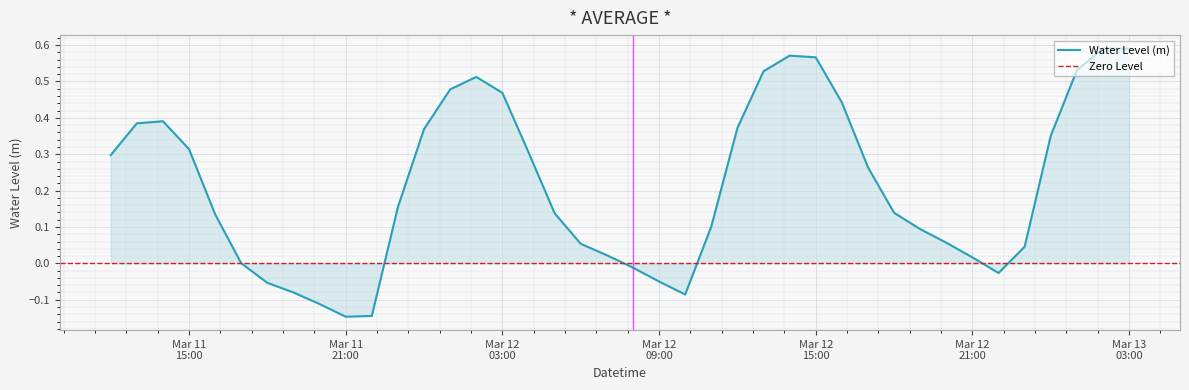

What is the label of the 26th point from the left?

2024-03-12 13:00:00